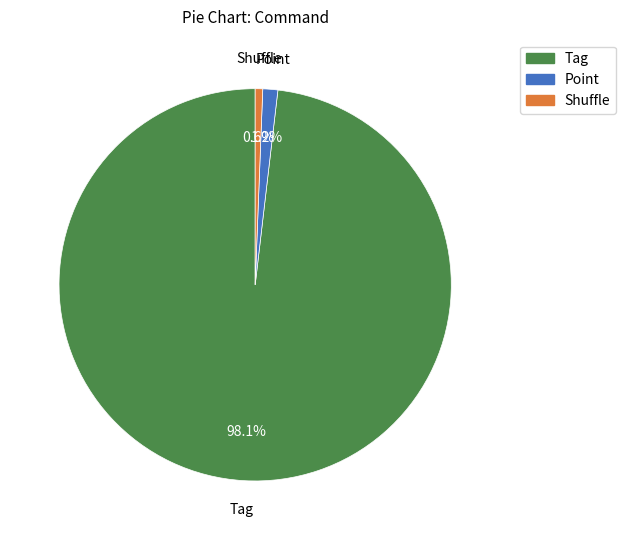

How many slices are in this pie chart?

3